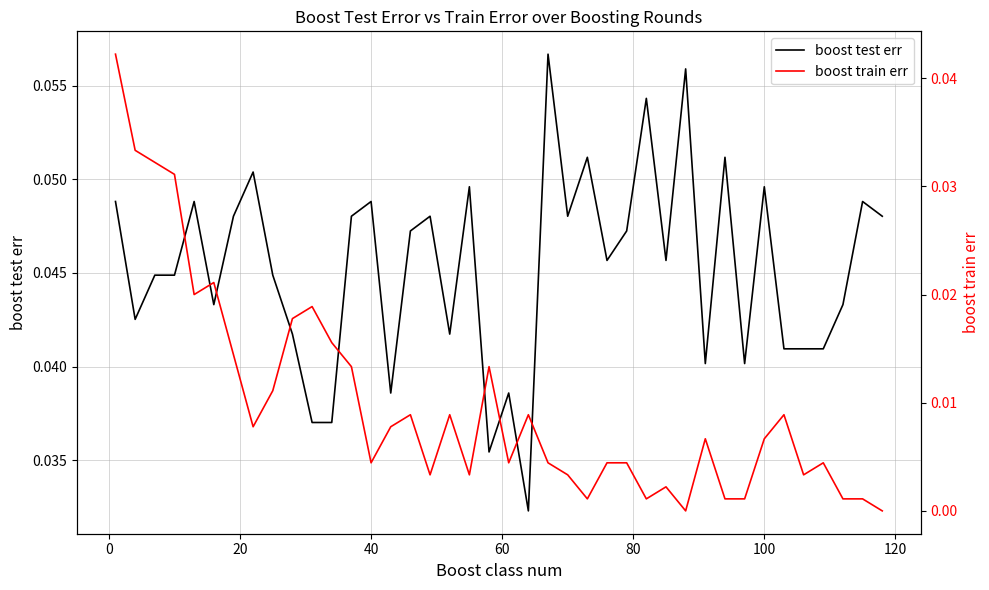

What is the greatest value displayed?

0.1